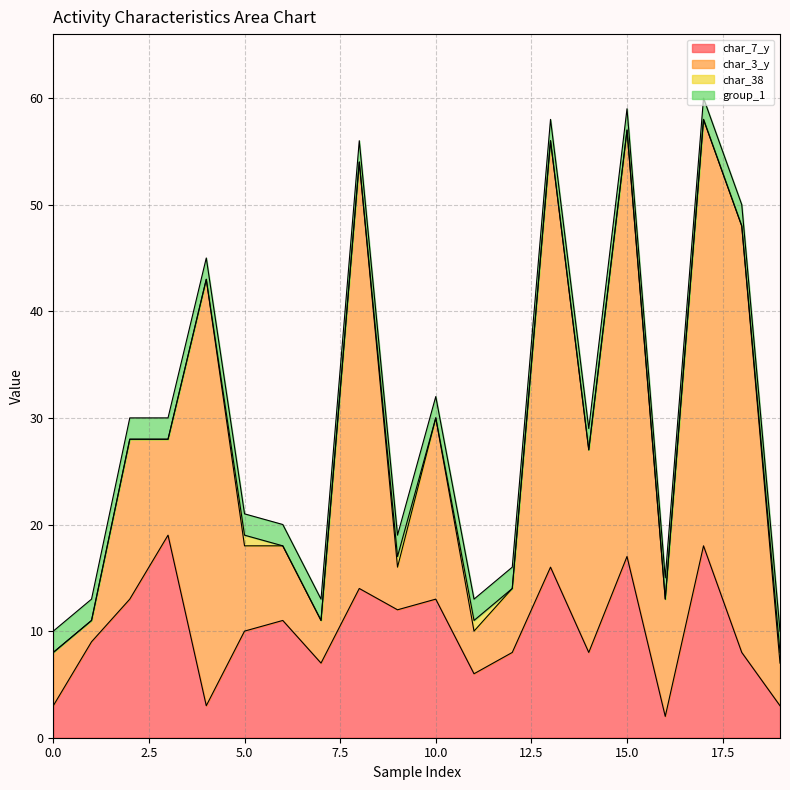

Which series ends up on top after the final intersection of char_7_y and char_3_y?

char_3_y